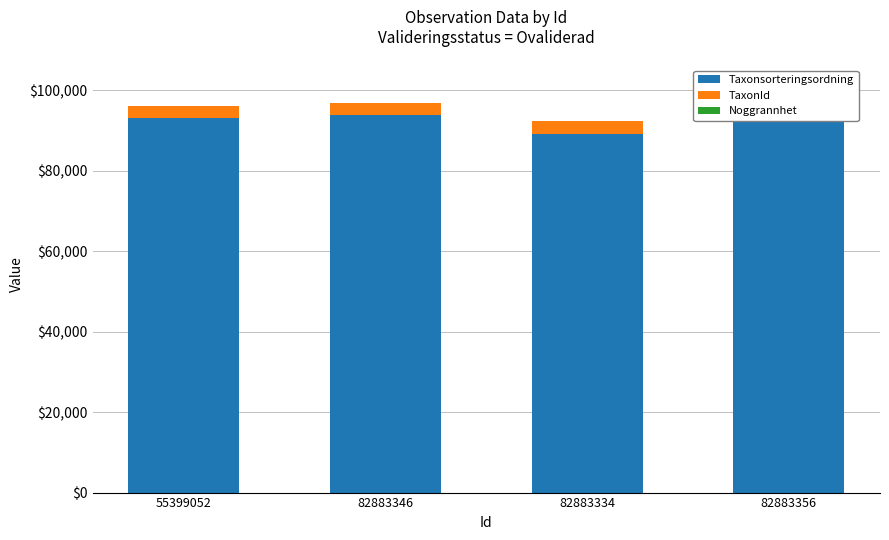

Rank the categories by Taxonsorteringsordning value from highest to lowest.

82883356, 82883346, 55399052, 82883334